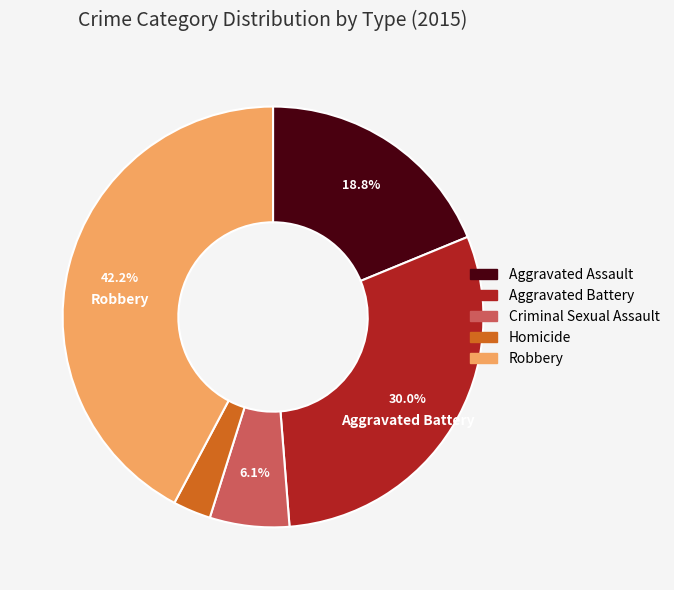

Count the number of slices in the pie.

5